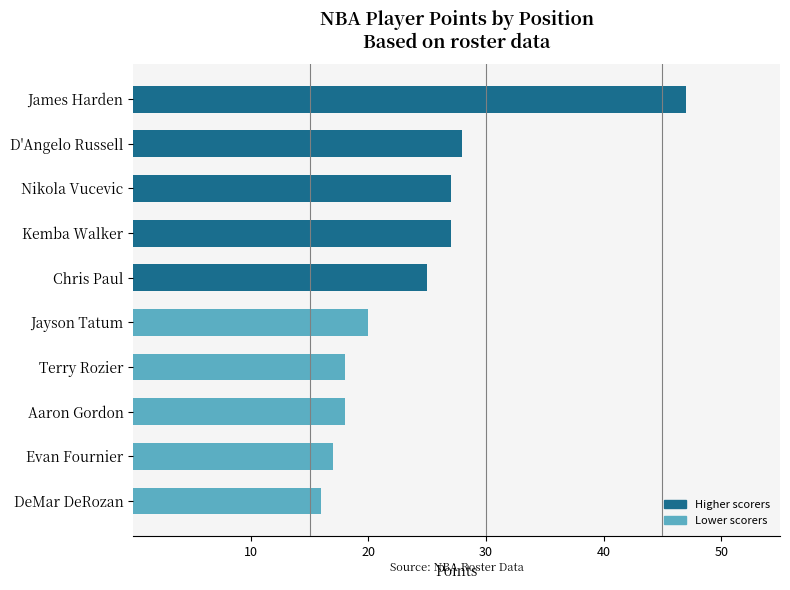

What is the ratio of the value at DeMar DeRozan to the value at Terry Rozier?

0.9